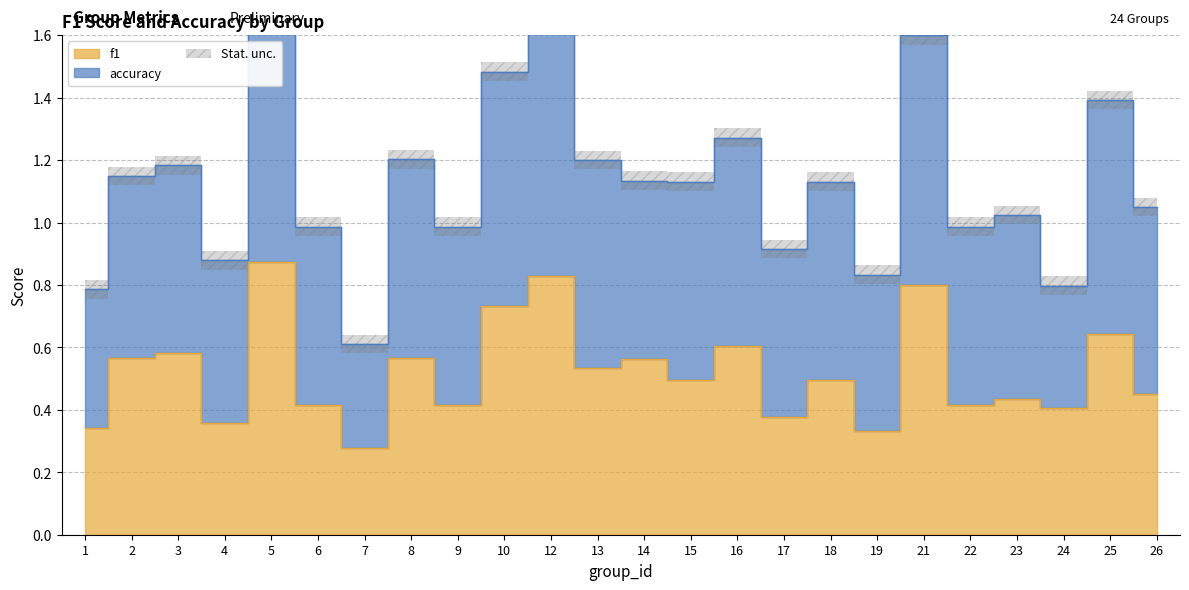

The chart shows a value of 0.8 at 21. True or false?

True